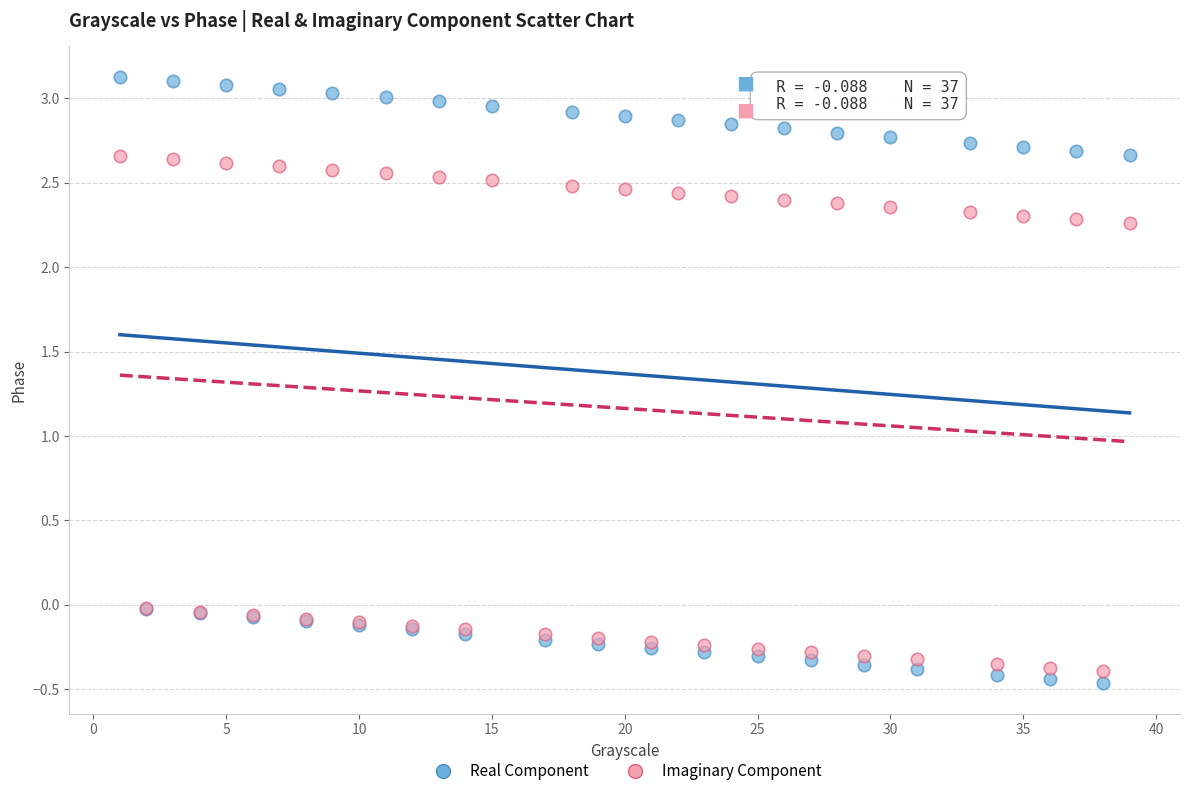

Which series has the widest spread of Y values?

Real Component